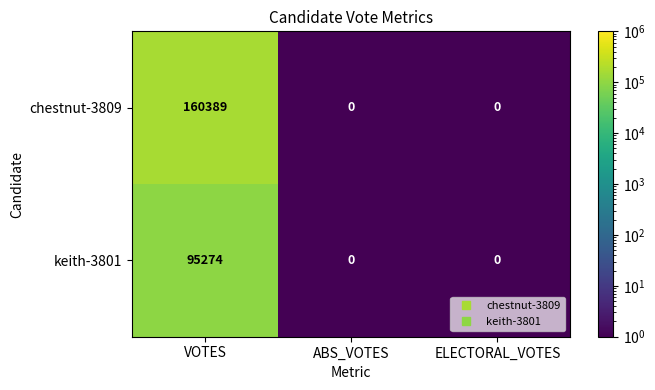

What is the difference between the maximum and second lowest values in the keith-3801 series?

95274